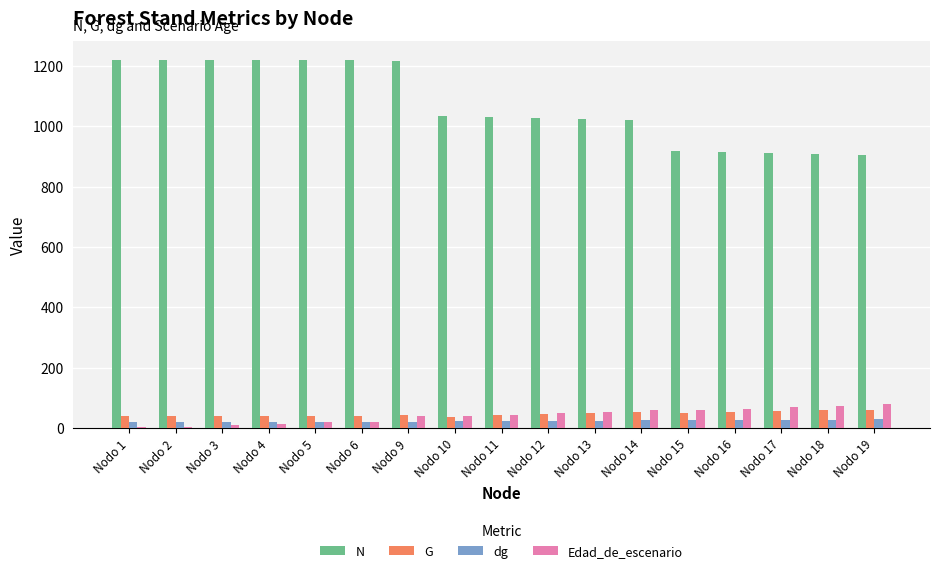

What is the value of the G bar at the 17th from the left?

61.6